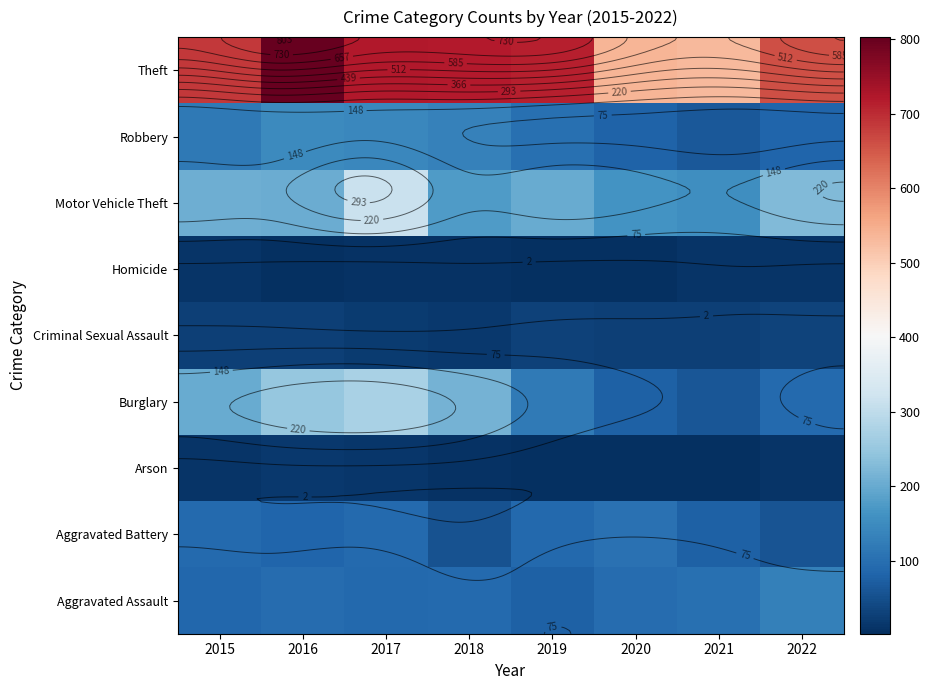

At which label is Theft closest to 668?

2022